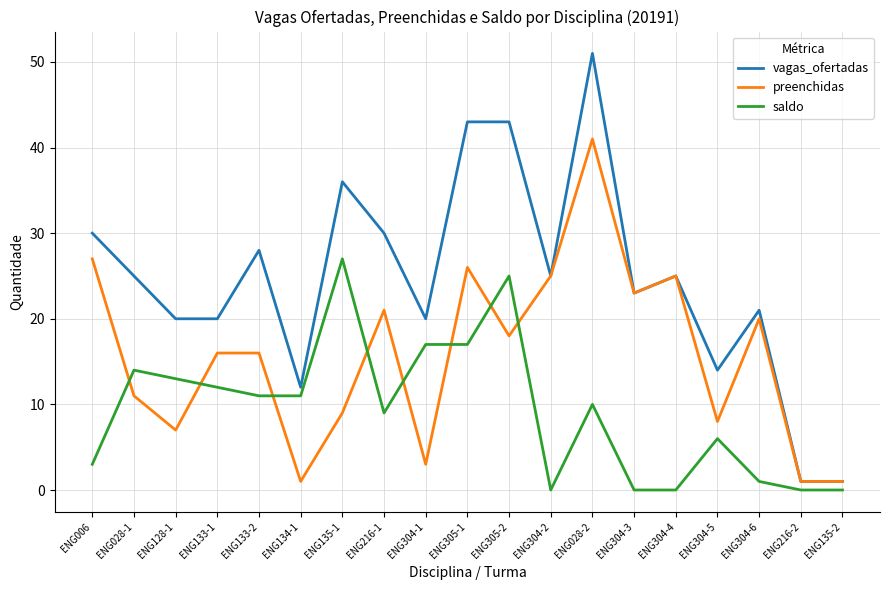

Rank the series at ENG134-1 from highest to lowest value.

vagas_ofertadas, saldo, preenchidas